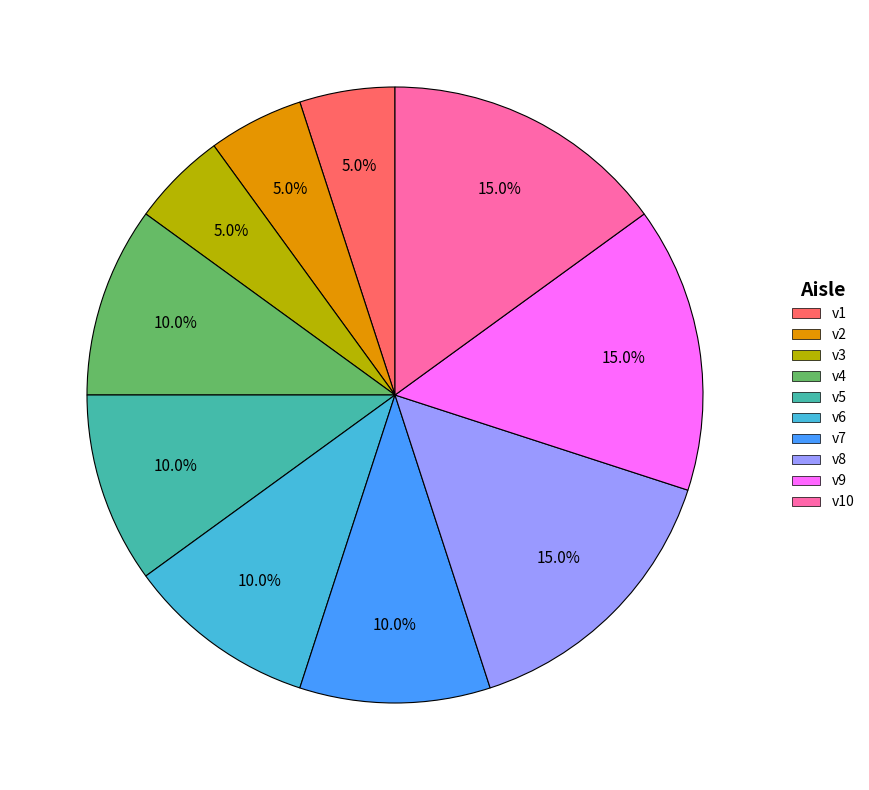

Is there any slice that represents more than half of the pie?

No